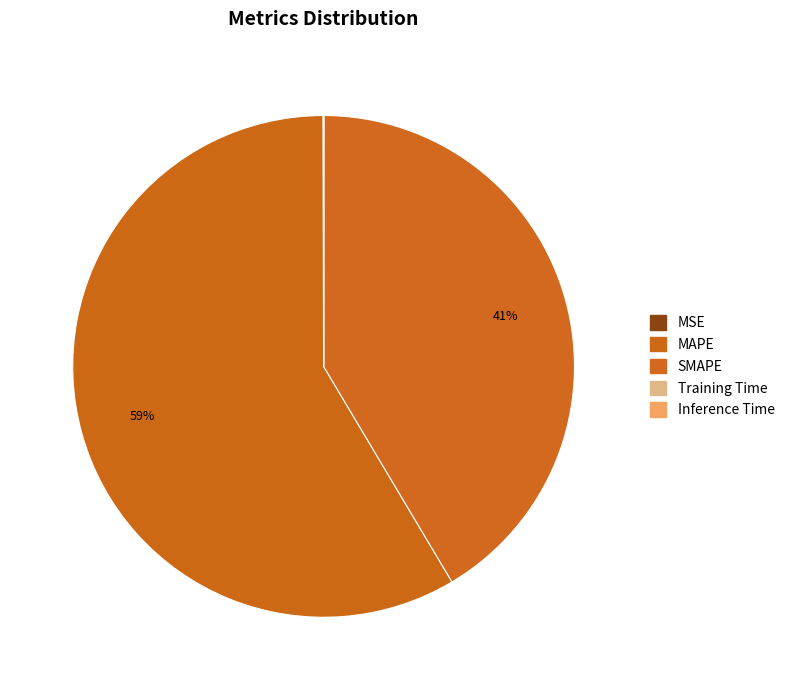

What is the smallest slice in the pie chart?

Inference Time